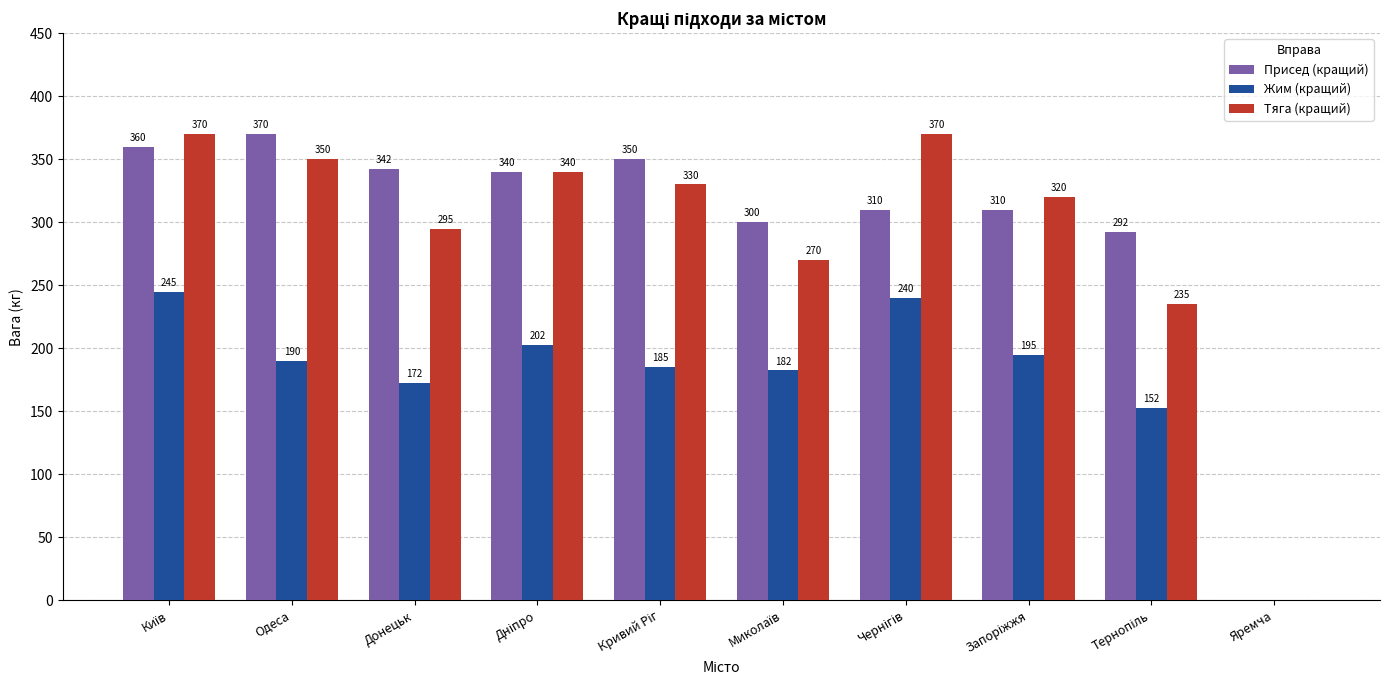

Are the bars grouped side by side (vs. stacked)?

Yes